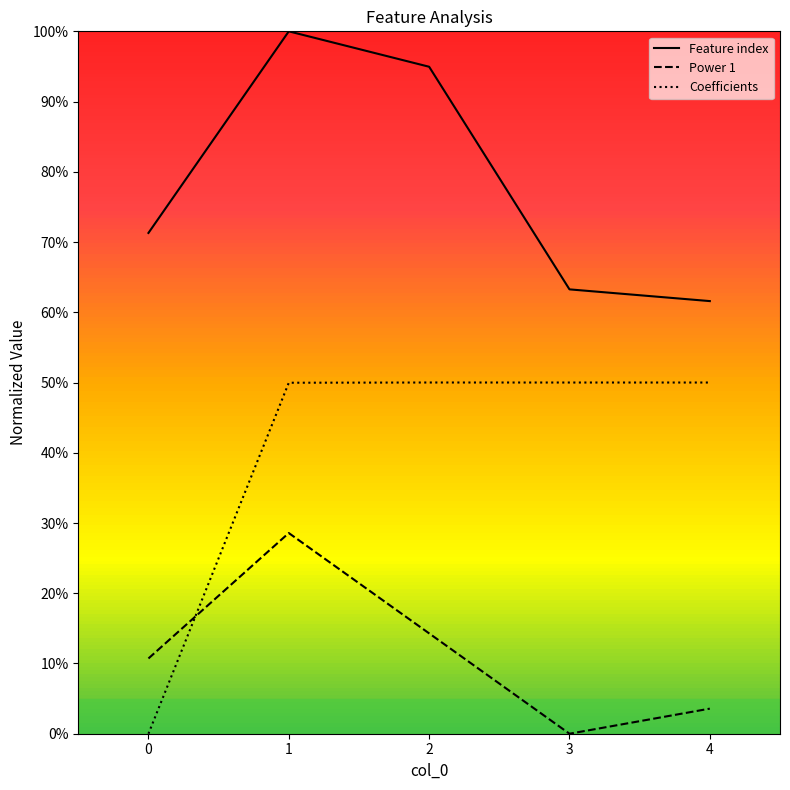

Which series has the largest total across all categories?

Feature index